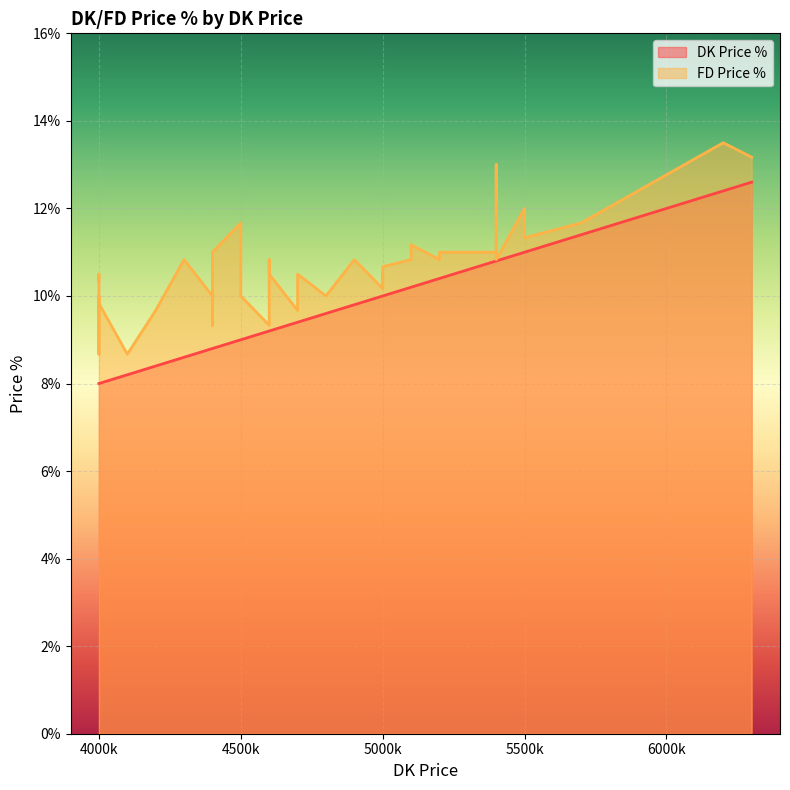

What is the sum of all DK Price % values?

3.9